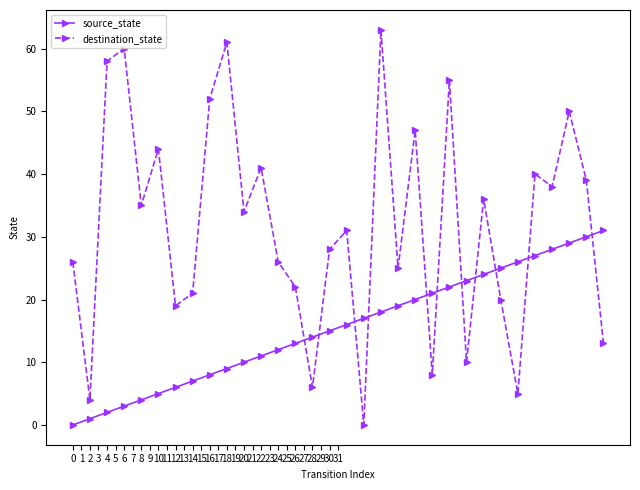

Rank the series by their maximum value, from lowest to highest.

source_state, destination_state